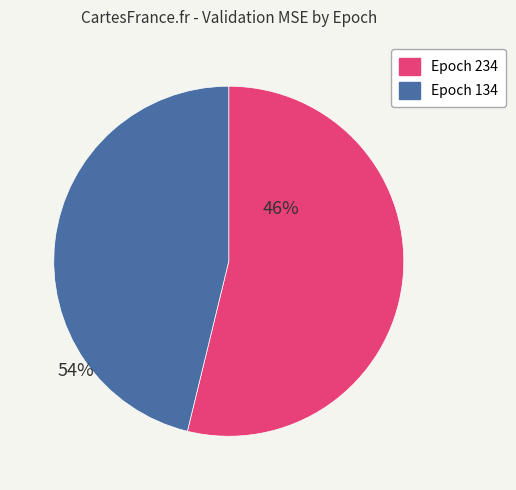

Is there any slice that represents more than half of the pie?

Yes